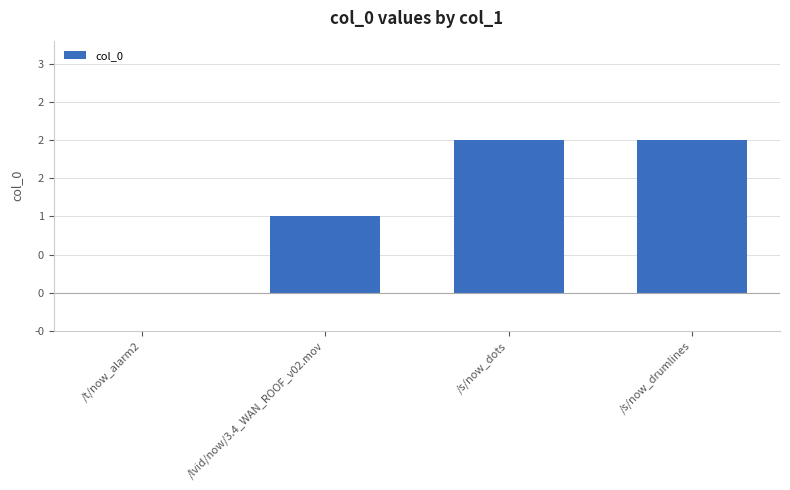

Are the bars horizontal?

No